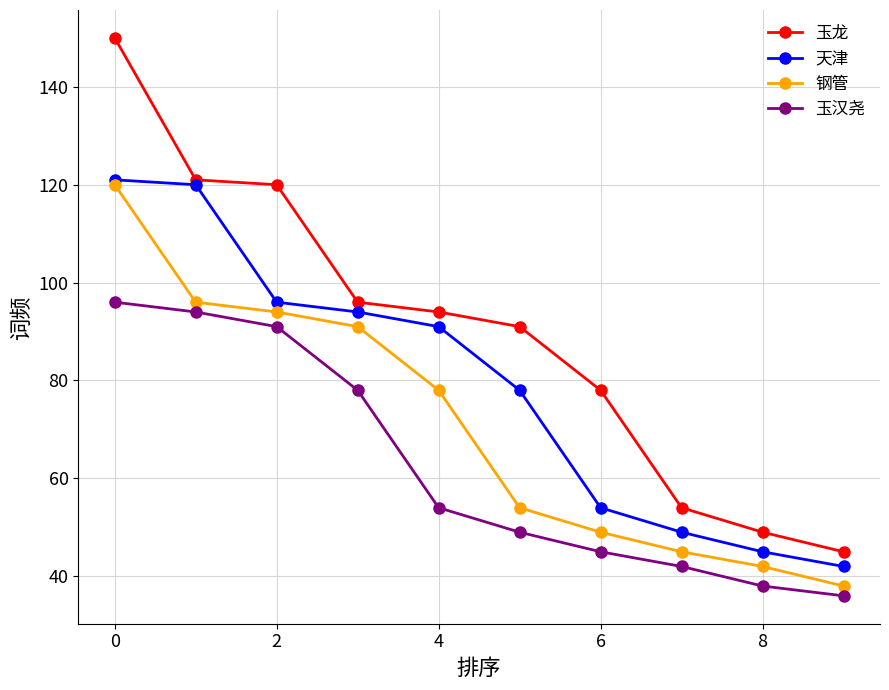

How many data points does each series have?

10